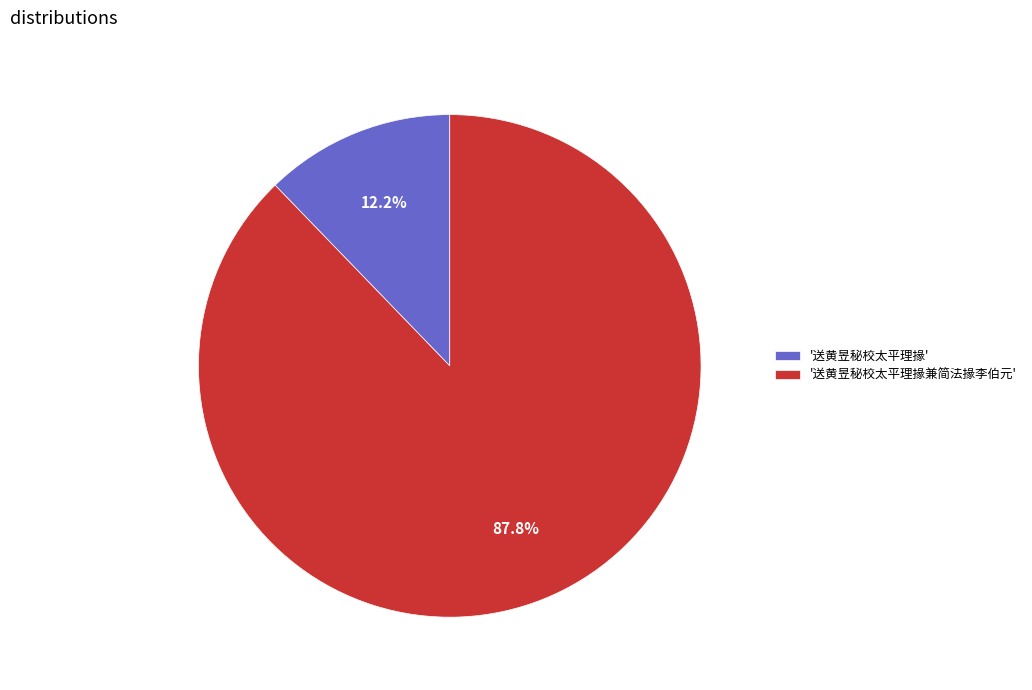

How many slices are in this pie chart?

2